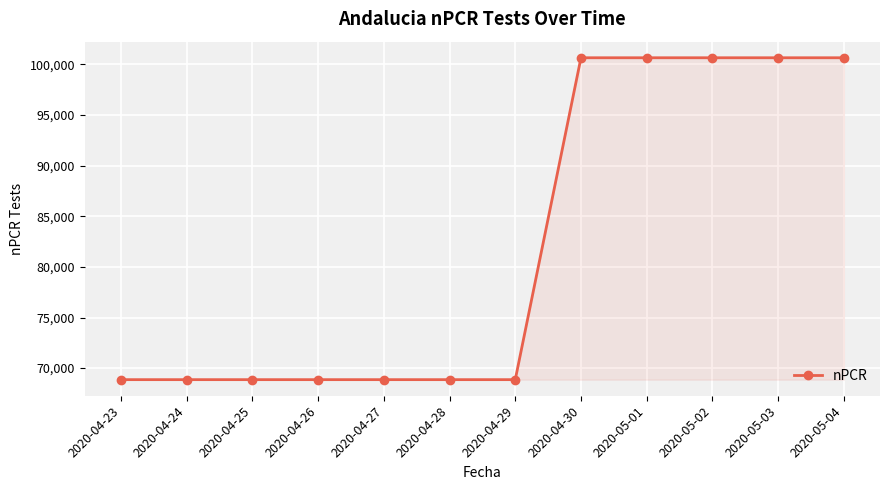

Reading left to right, what are all the values shown in this chart?

68862	68862	68862	68862	68862	68862	68862	100665	100665	100665	100665	100665